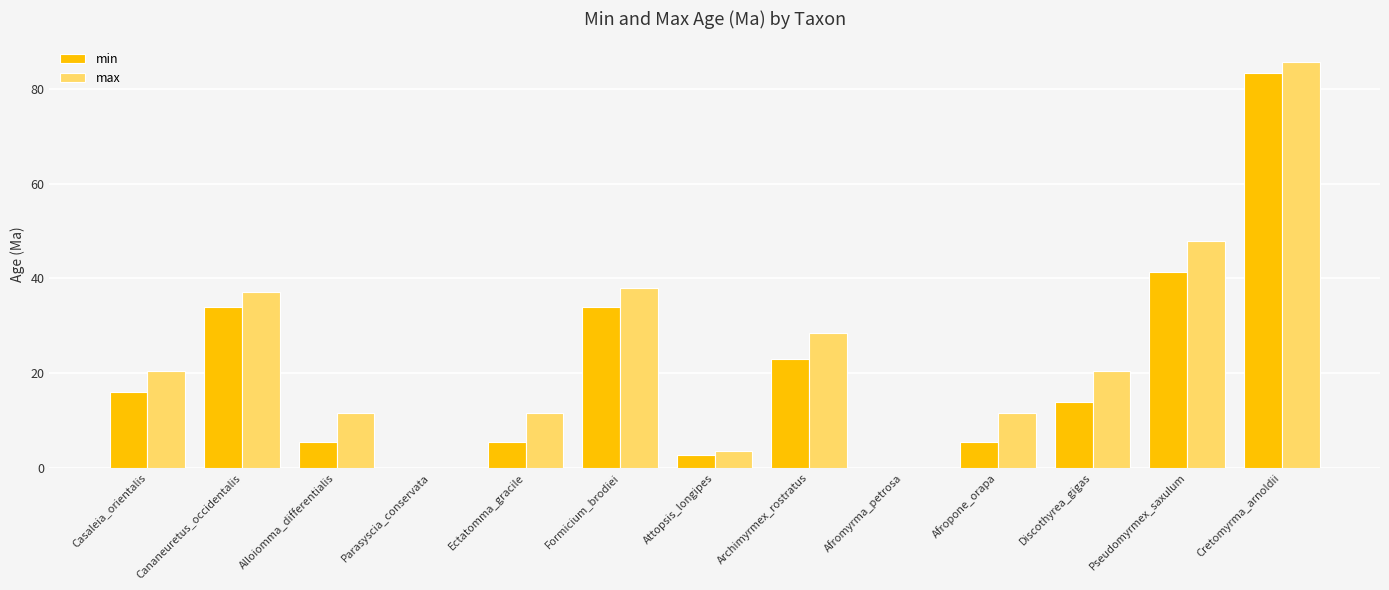

The min series shows 0.0 at Afromyrma_petrosa. True or false?

True